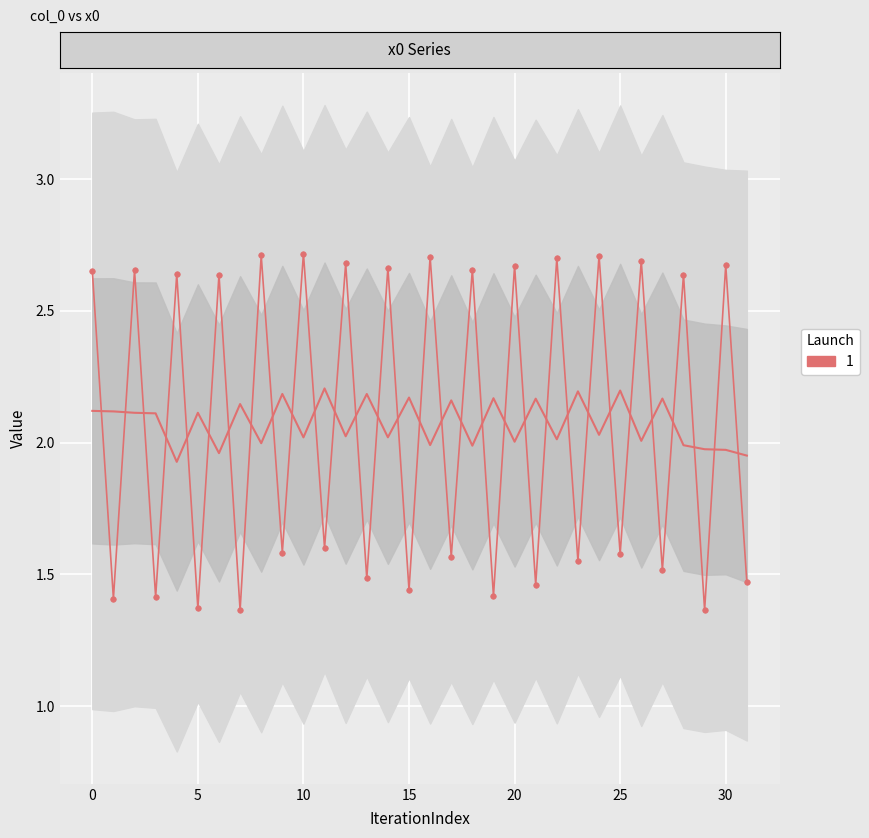

How many values exceed 2?

16